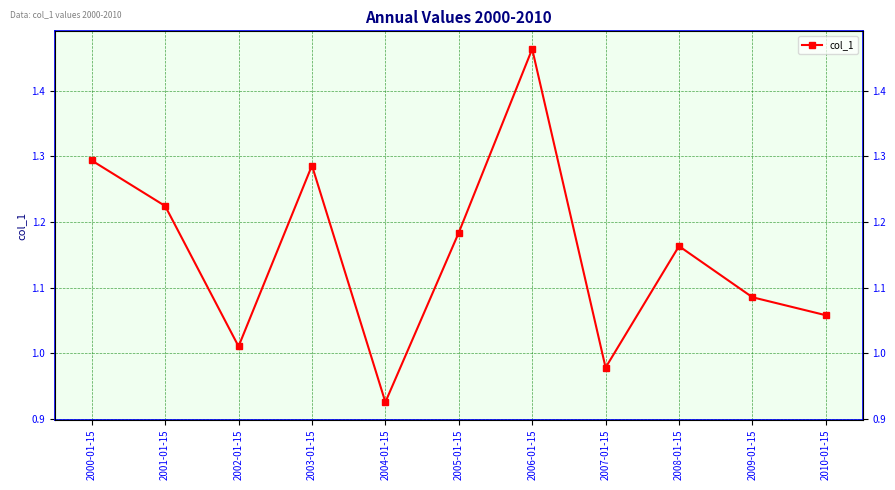

Reading left to right, list all the values displayed in this chart.

2000-01-15=1.3	2001-01-15=1.2	2002-01-15=1.0	2003-01-15=1.3	2004-01-15=0.9	2005-01-15=1.2	2006-01-15=1.5	2007-01-15=1.0	2008-01-15=1.2	2009-01-15=1.1	2010-01-15=1.1